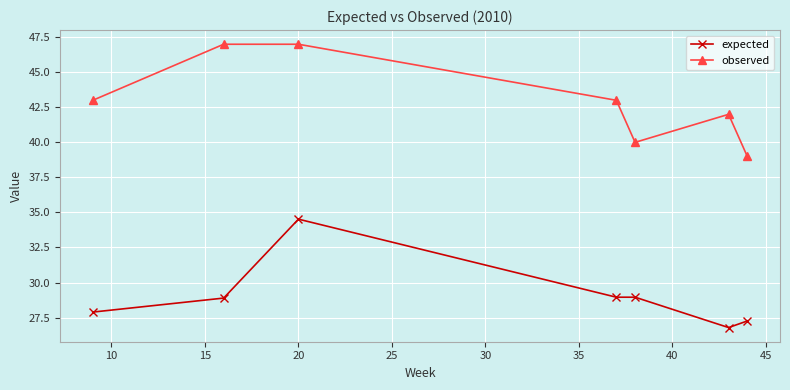

What are all the series names shown in the legend?

expected, observed